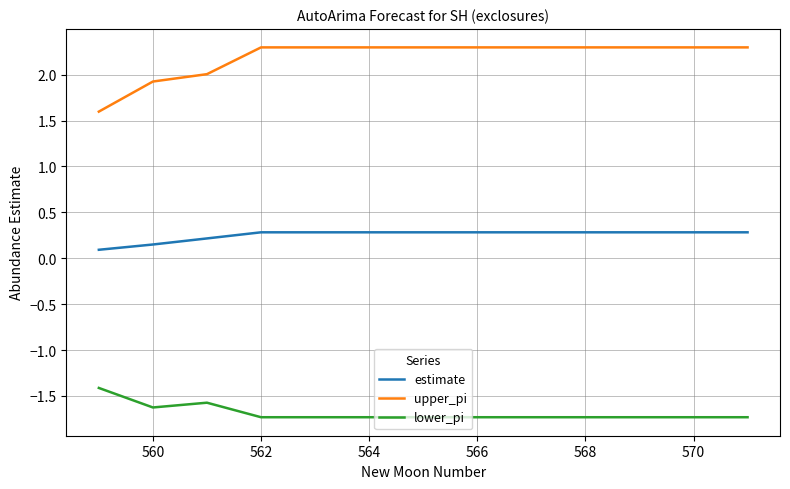

List the series in order of their peak value, highest first.

upper_pi, estimate, lower_pi